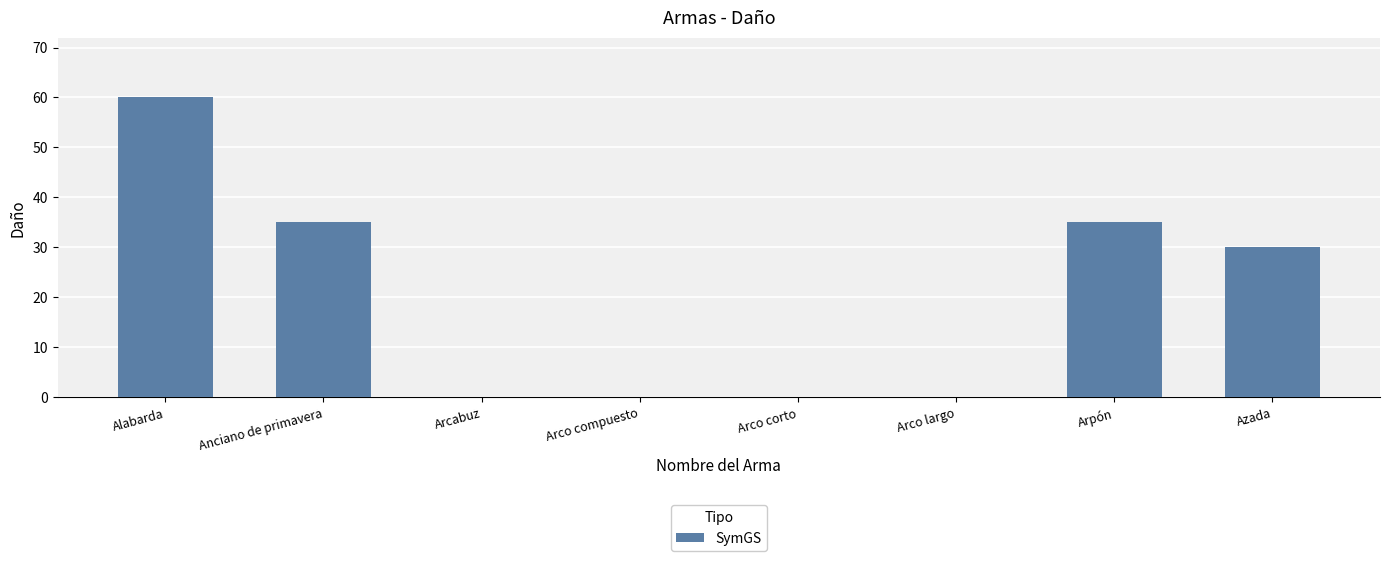

What is the average value?

20